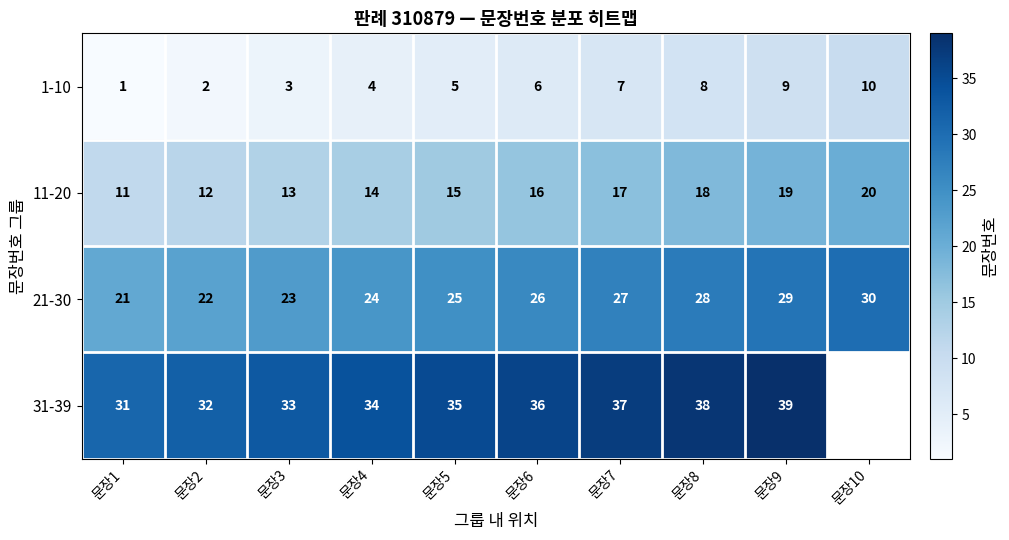

The value of 21-30 at 문장8 is 39.9. True or false?

False